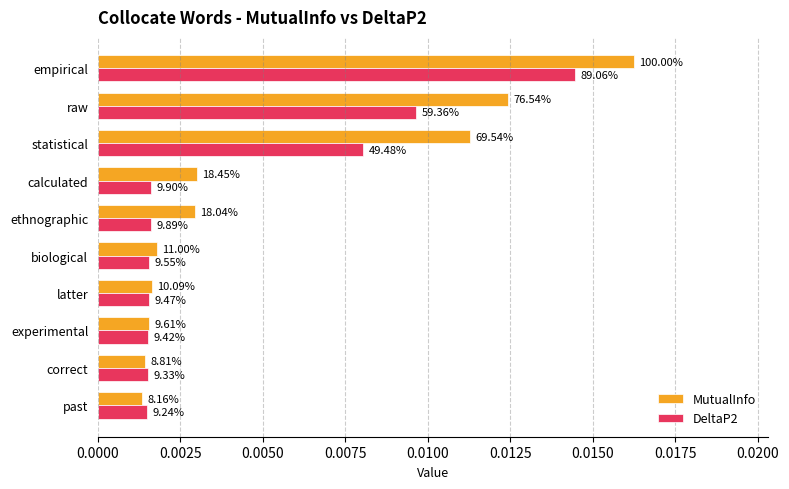

What are all the series names shown in the legend?

MutualInfo, DeltaP2